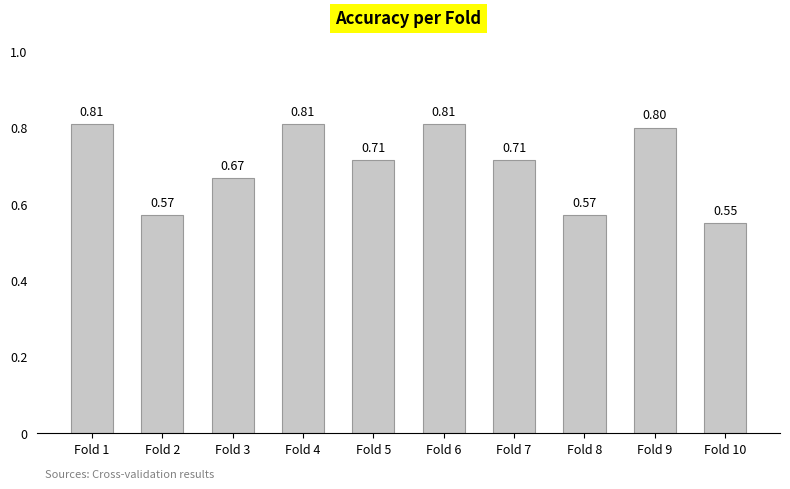

Between Fold 10 and Fold 2, which is larger?

Fold 2